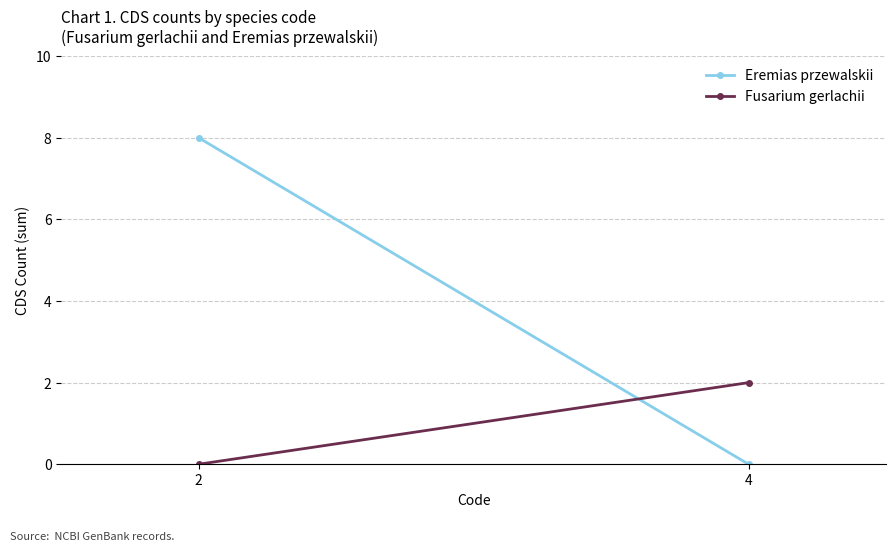

Is this an area chart (filled region under the line)?

No